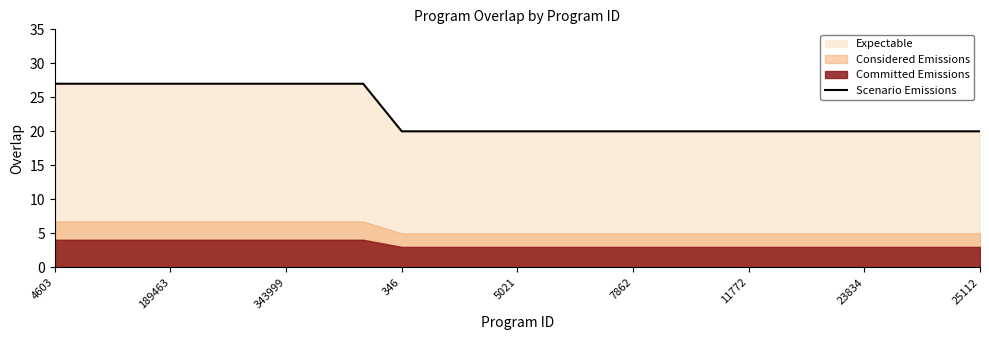

What is the minimum value for Scenario Emissions?

20